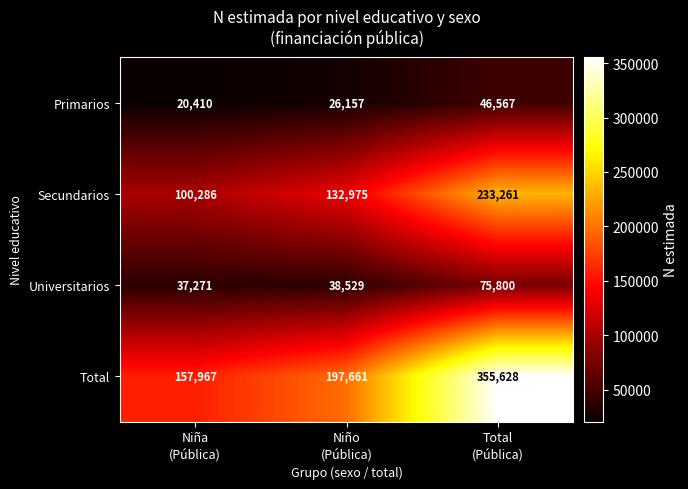

How many Secundarios values are between 100286 and 233261?

3